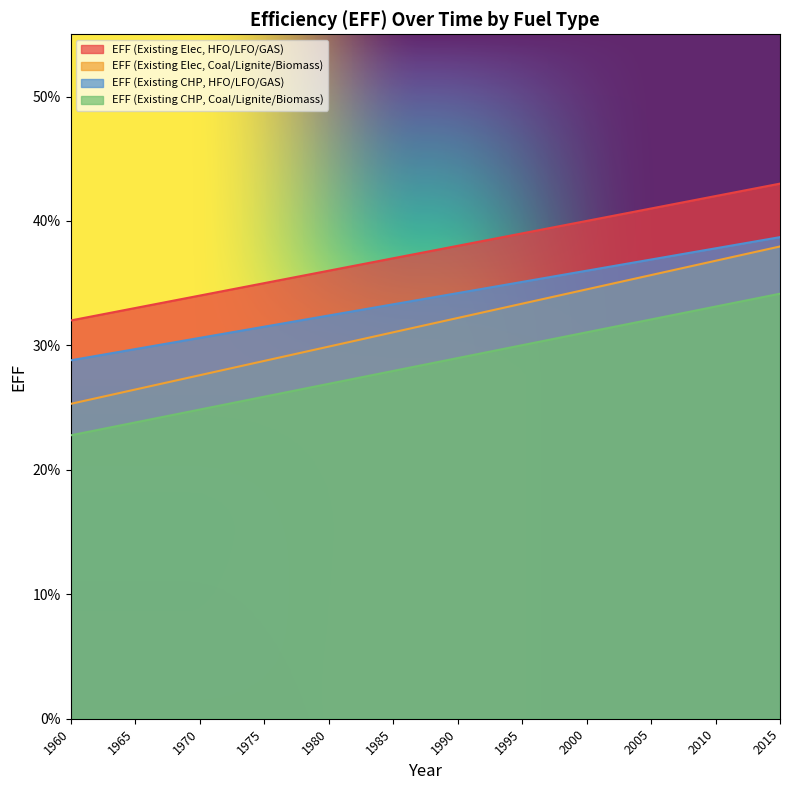

True or false: EFF (Existing Elec, HFO/LFO/GAS) has more than 0 points higher than both neighbors.

False